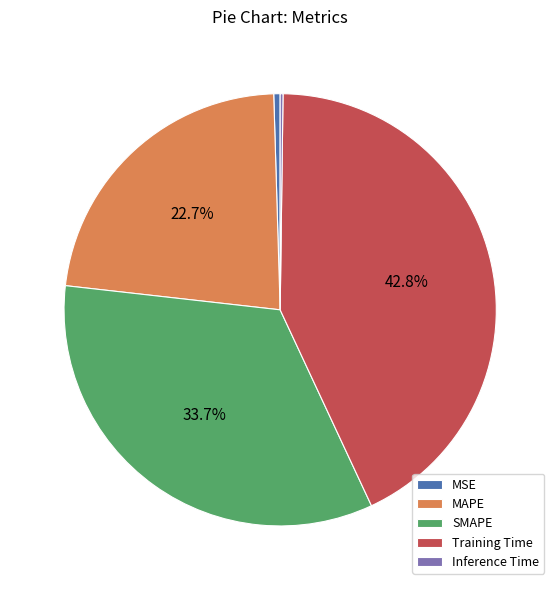

Which slice is the largest?

Training Time